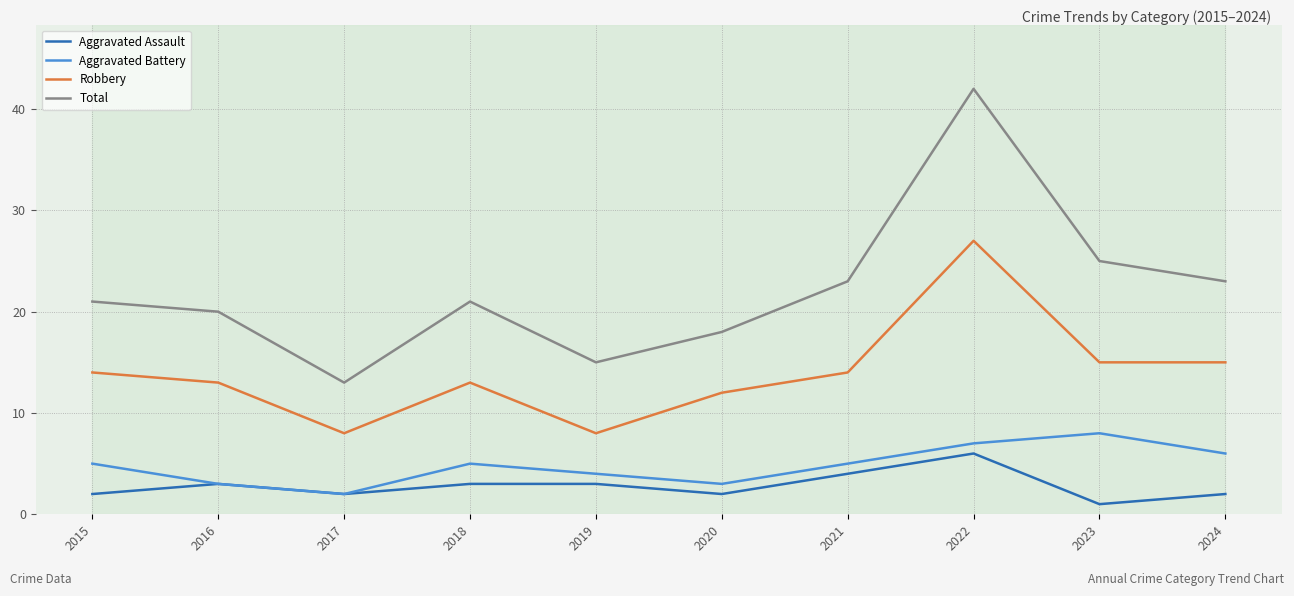

What is the difference between the maximum and minimum values in the Robbery series?

19